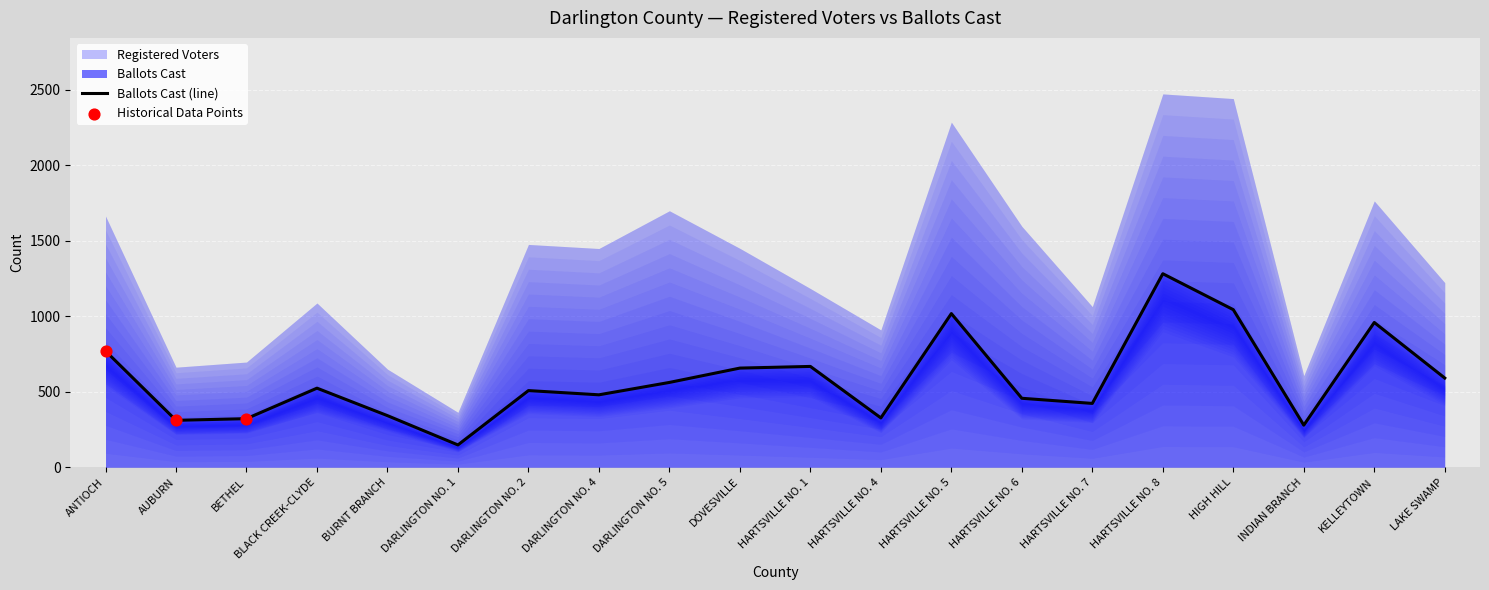

Approximately how many times larger is the value at HIGH HILL compared to KELLEYTOWN?

1.1